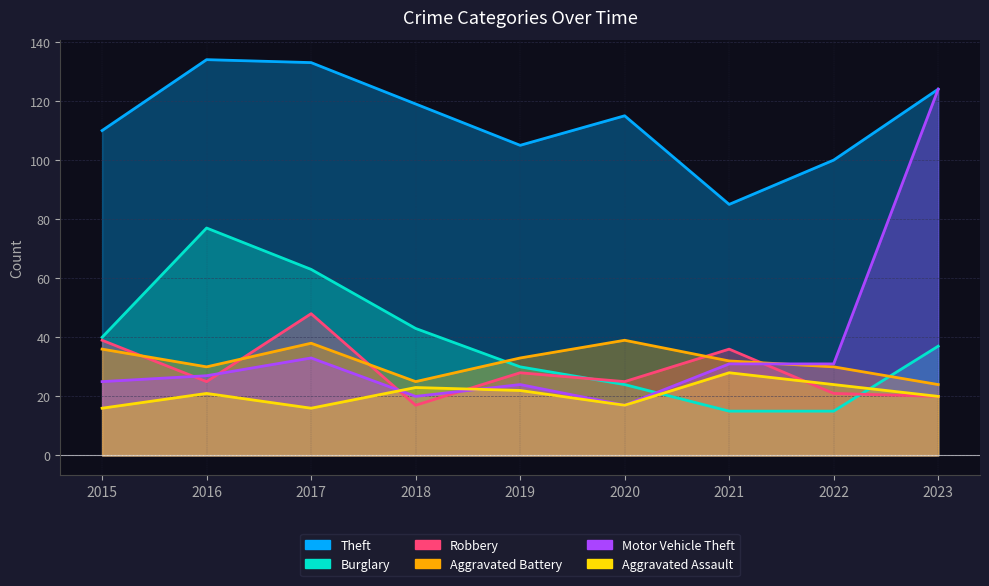

Which label corresponds to the smallest value in the chart?

2021